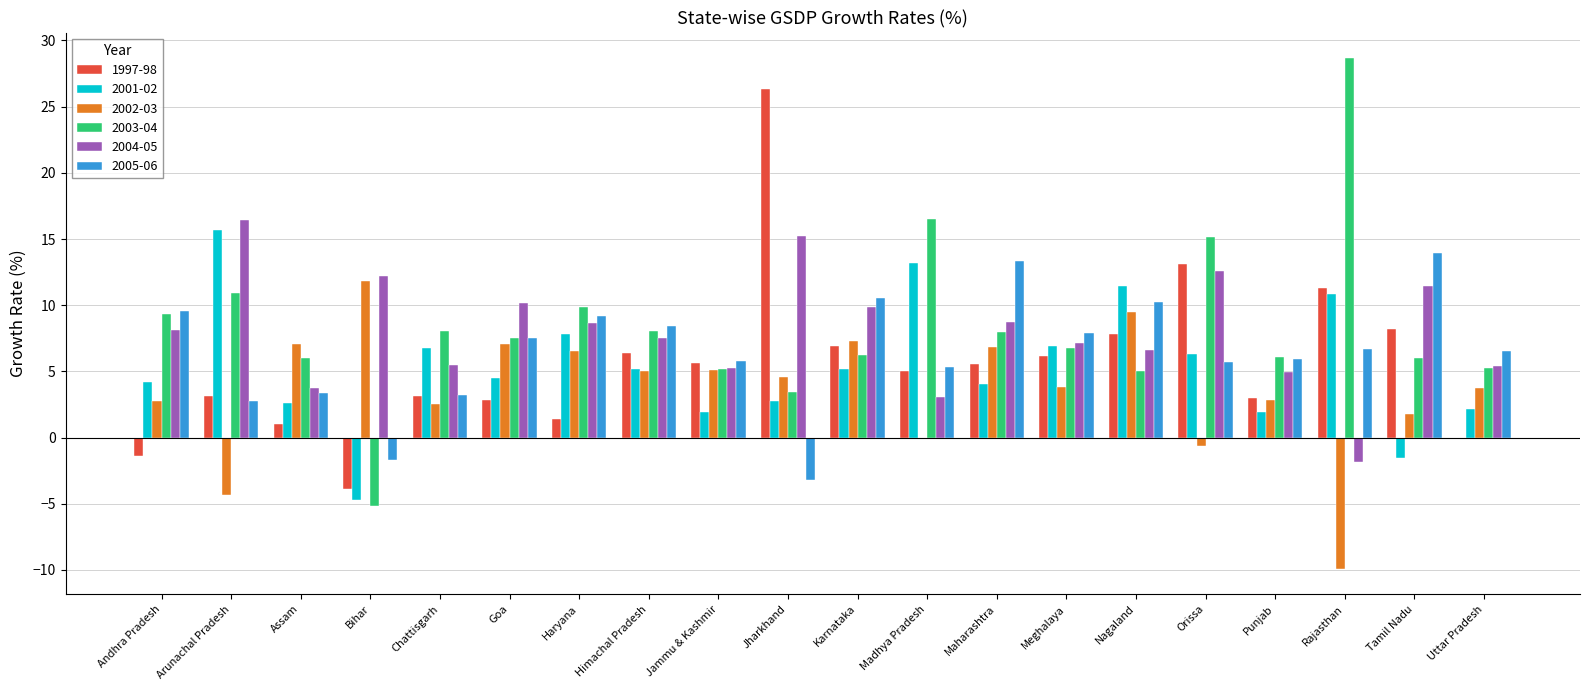

The 1997-98 series shows 5.6 at Maharashtra. True or false?

True